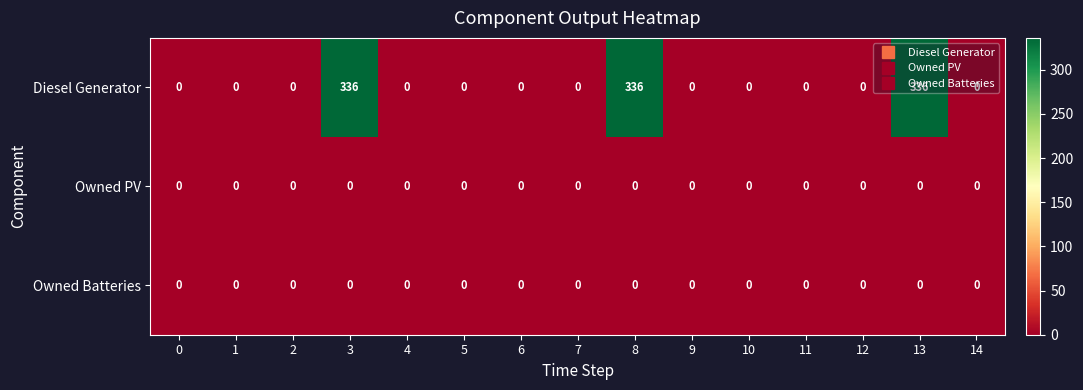

At how many categories does at least one series exceed 98?

3